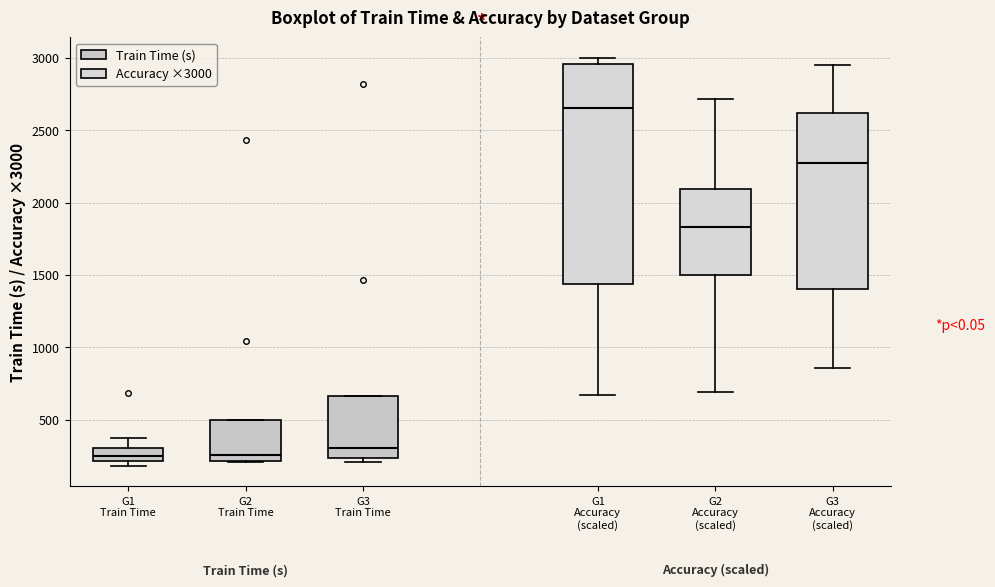

Reading left to right, transcribe this box plot: for each box, give where its median line is, the range the box spans, and where its two whiskers end, as read against the y-axis. The values are not printed on the chart, so give them approximately, as read against the axis.

G1 Train Time: median 250, box 200 to 300, whiskers 200 (just below the box's lower edge) to 400
G2 Train Time: median 250, box 200 to 500, whiskers 200 to 500
G3 Train Time: median 300, box 250 to 650, whiskers 200 to 650
G1 Accuracy (scaled): median 2650, box 1450 to 2950, whiskers 650 to 3000
G2 Accuracy (scaled): median 1850, box 1500 to 2100, whiskers 700 to 2700
G3 Accuracy (scaled): median 2250, box 1400 to 2600, whiskers 850 to 2950